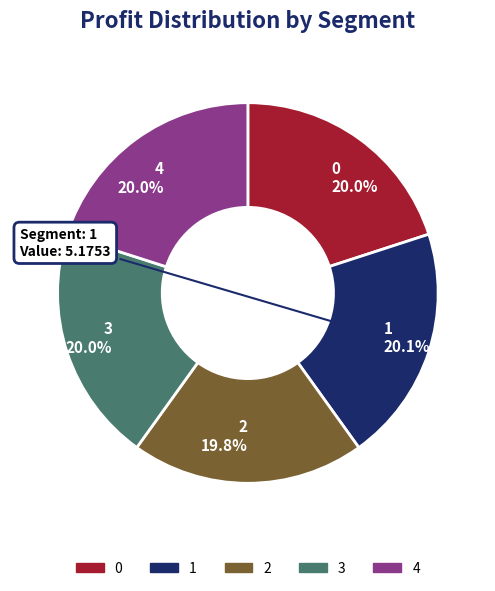

Is it true that 4 is 20% of the pie?

True